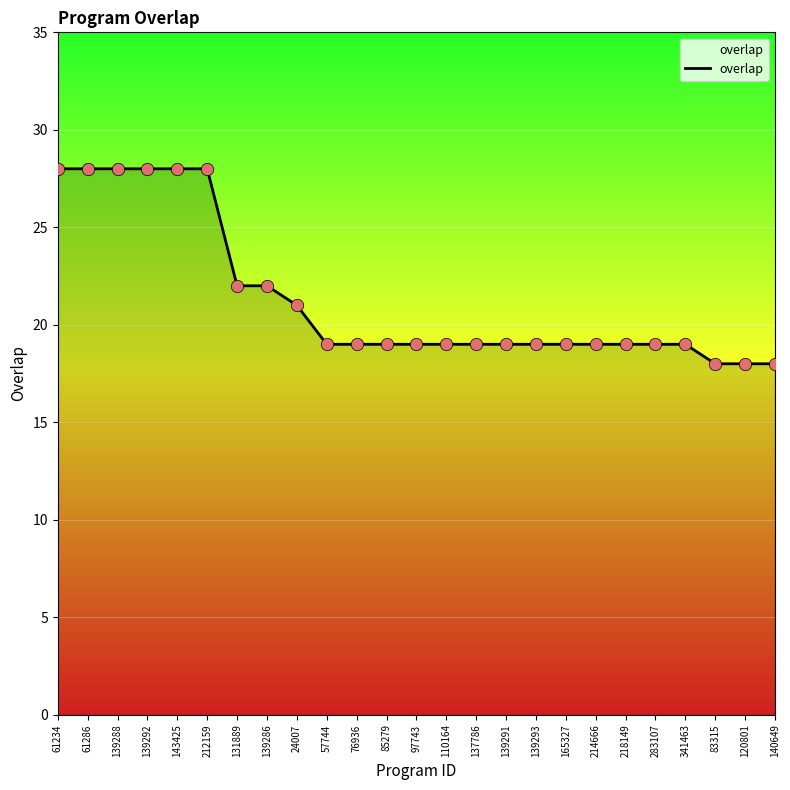

What is the change in value from 61234 to 139293?

-9